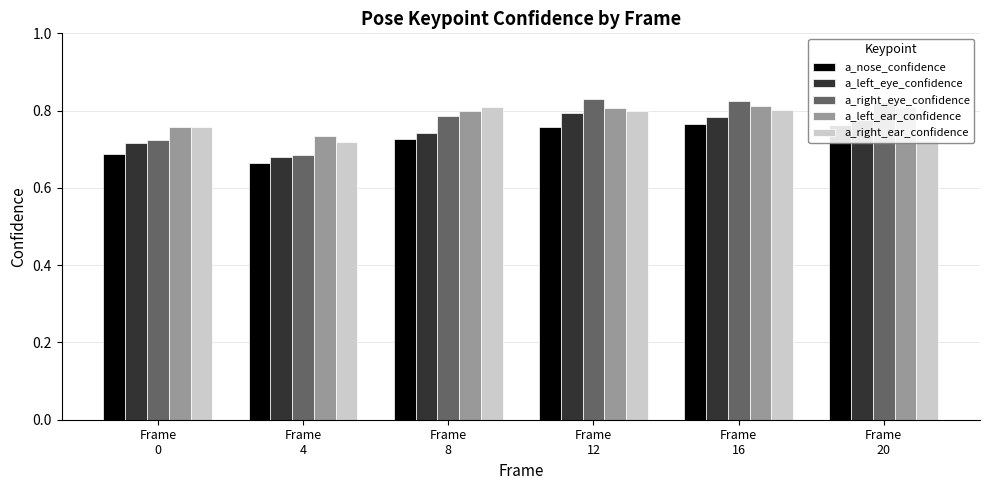

Is the value of a_right_eye_confidence at Frame
16 greater than the value of a_left_eye_confidence at Frame
8?

Yes